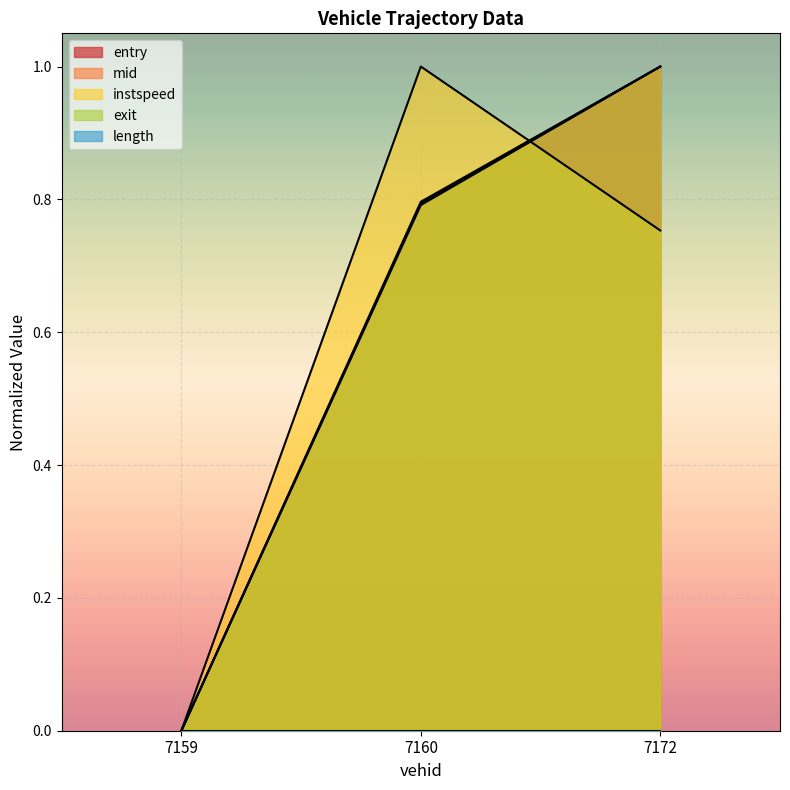

Reading left to right, list all the values displayed in this chart.

entry: 0.0	0.8	1.0
mid: 0.0	0.8	1.0
instspeed: 0.0	1.0	0.8
exit: 0.0	0.8	1.0